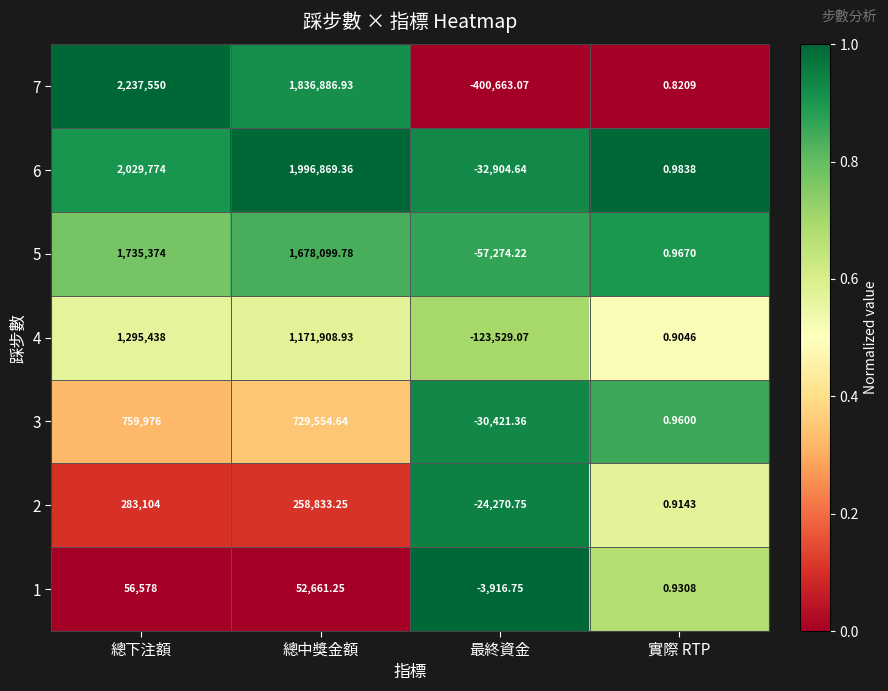

Which category has the highest value in the 6 series?

總下注額